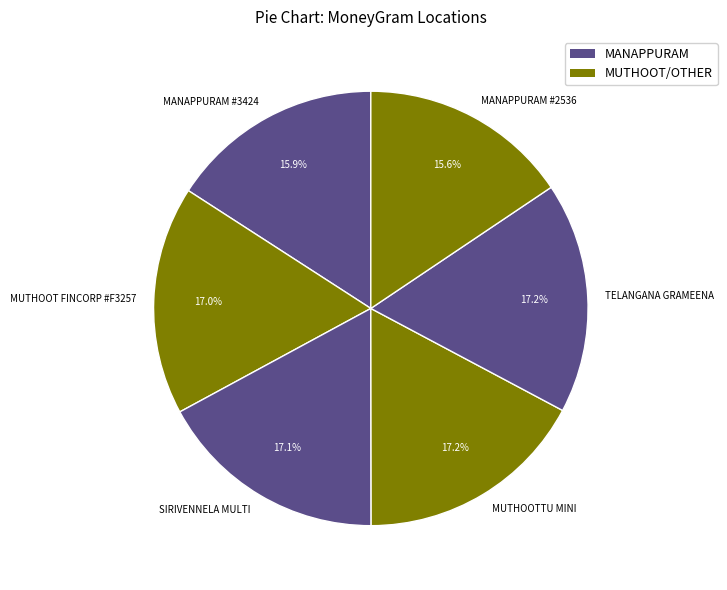

What is the total percentage of MANAPPURAM #3424 and TELANGANA GRAMEENA?

33.1%